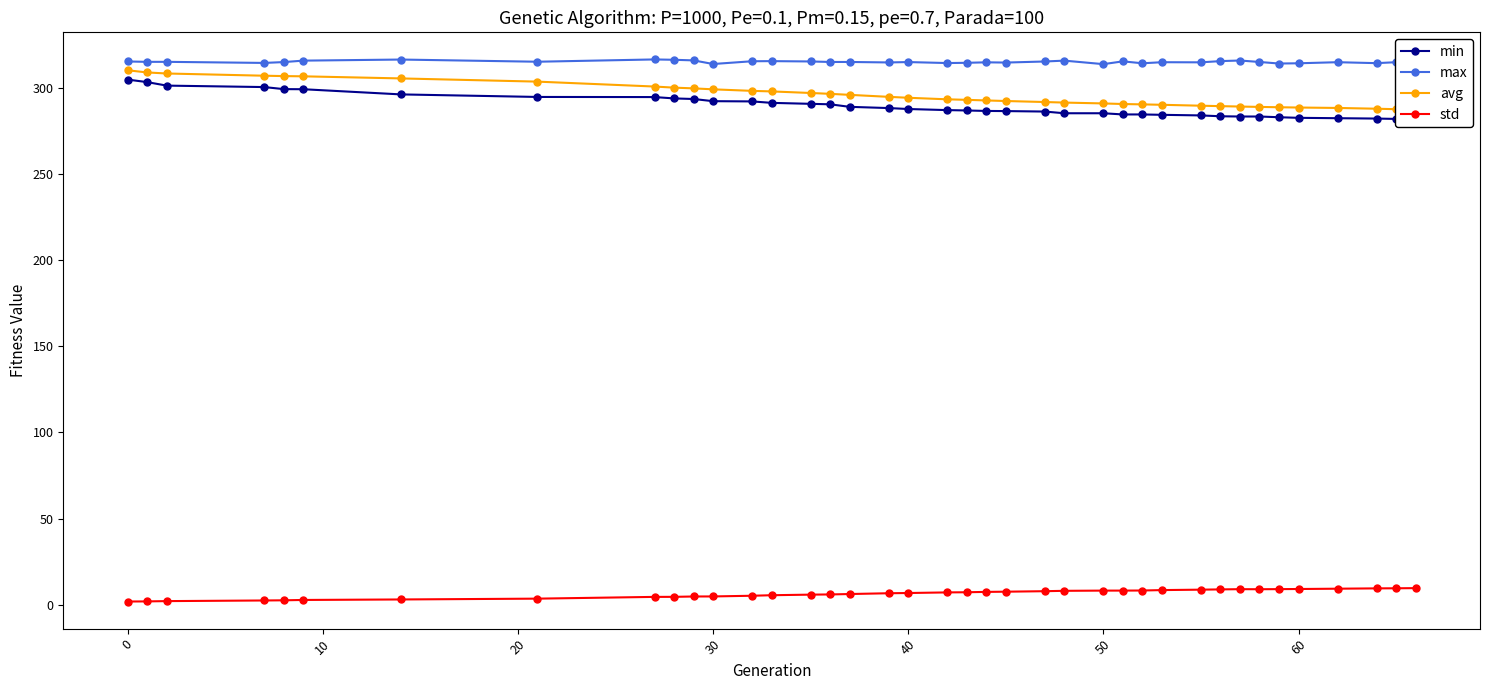

What is the maximum value for max?

316.3